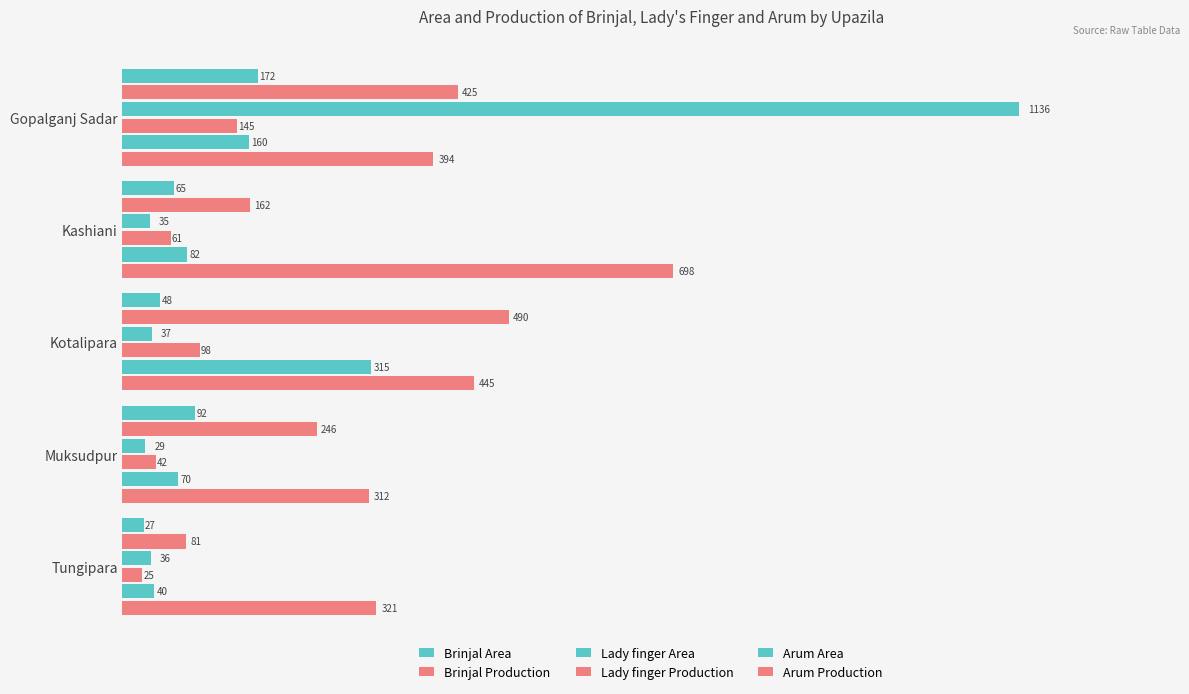

How many distinct data groups are displayed?

6